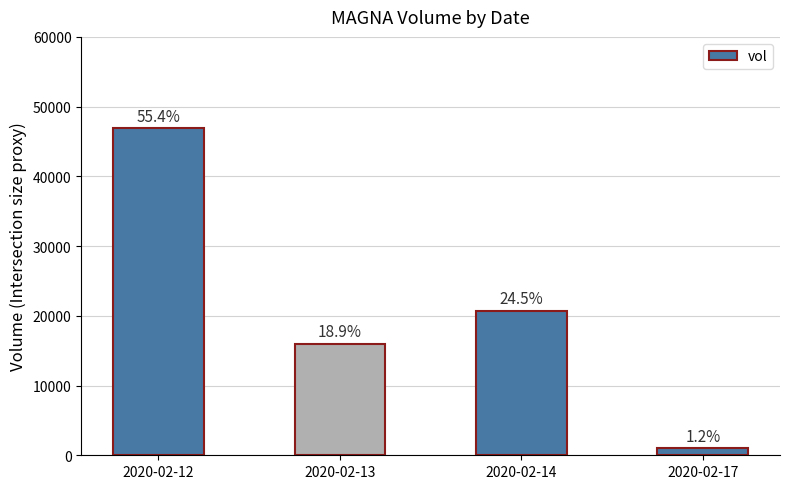

How many bars are there in total?

4